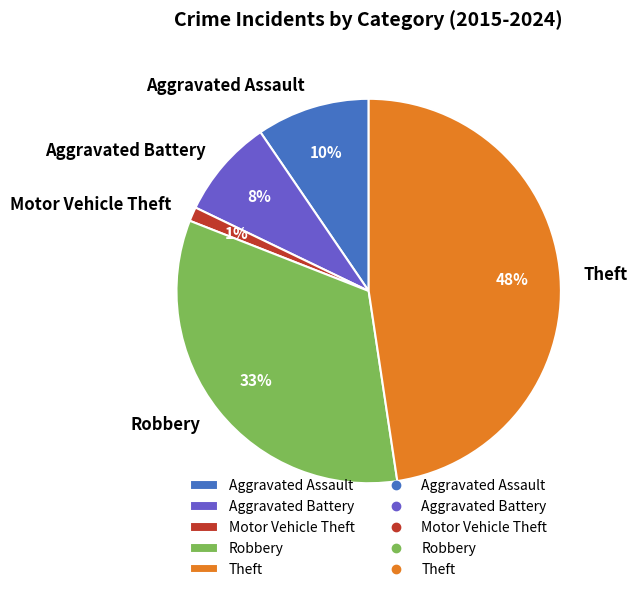

To the nearest percent, what percentage of the pie is Aggravated Battery?

8%